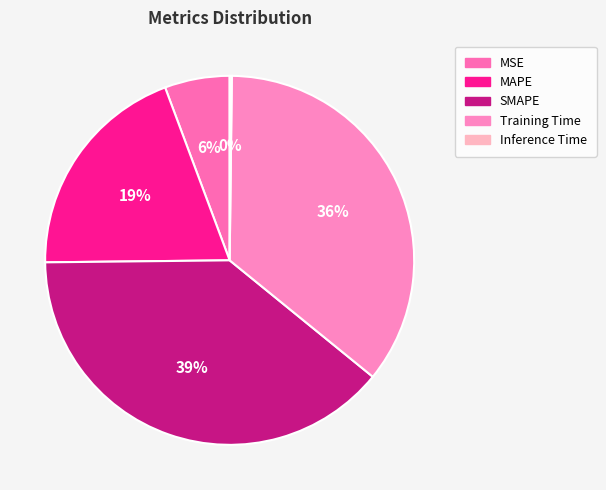

To the nearest percent, what is the difference between the largest and smallest slice percentages?

39%